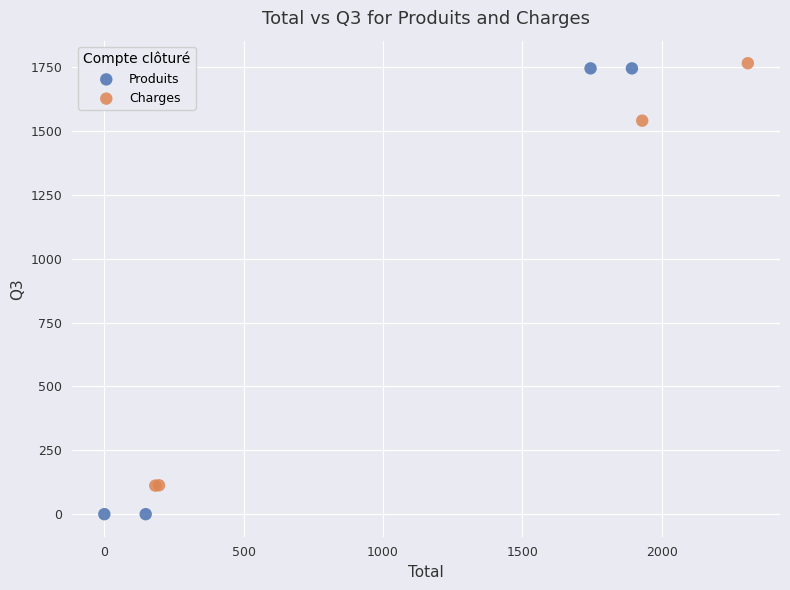

Which series contains the lowest Y value?

Produits